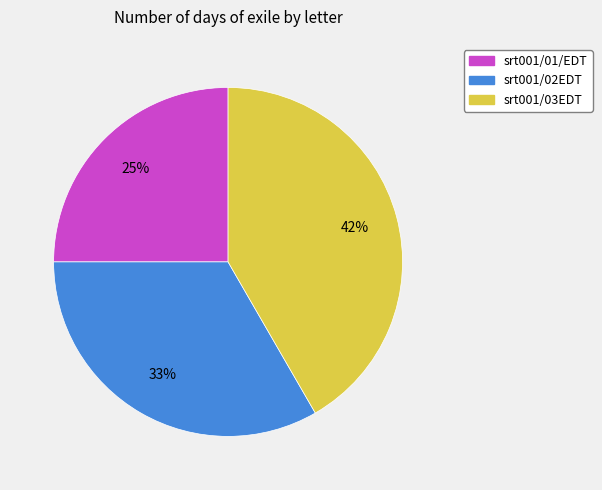

Is srt001/01/EDT the majority of the pie?

No